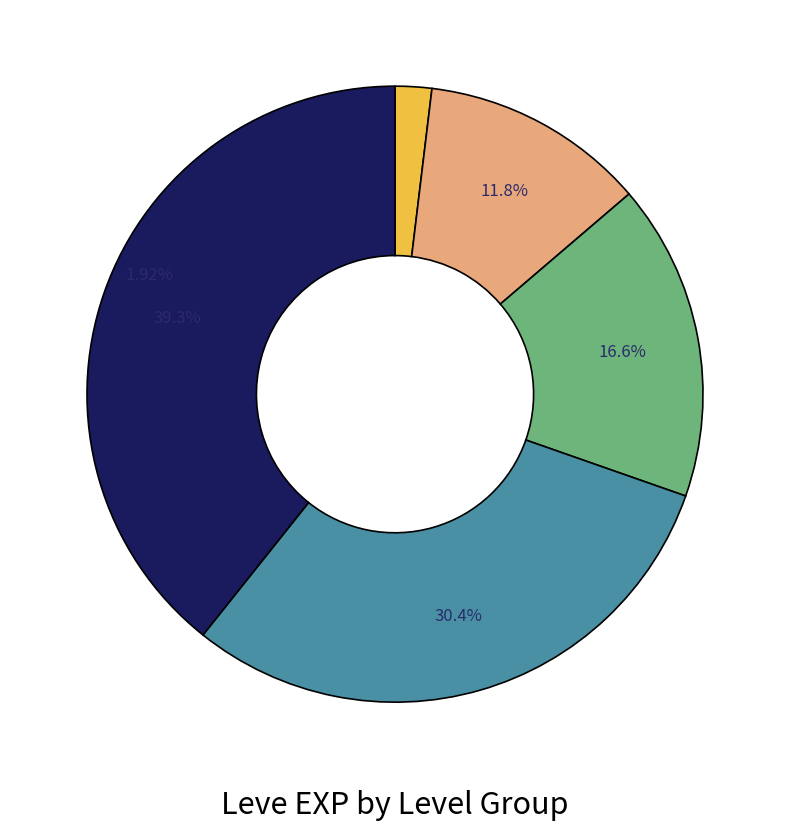

Does any single category account for the majority?

No